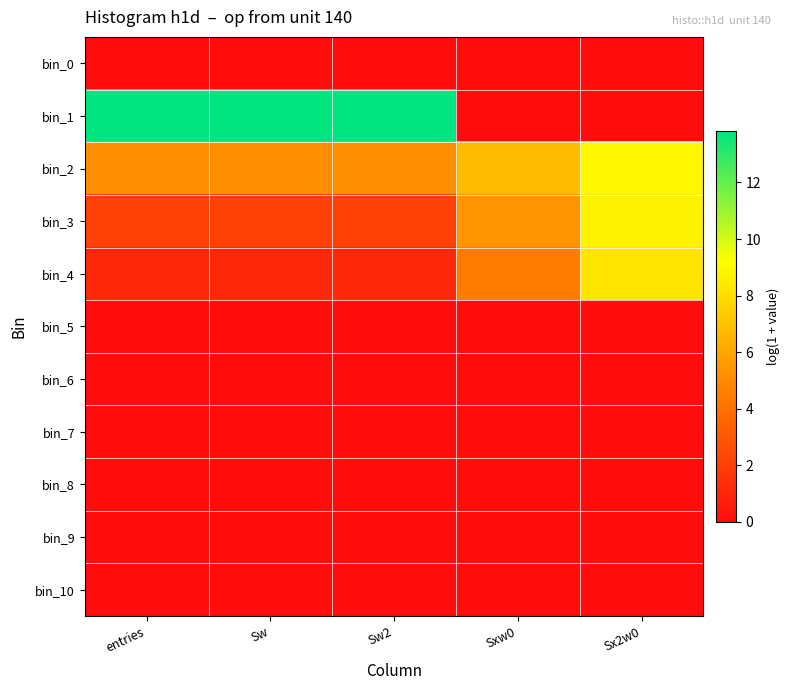

What is the difference between the highest and lowest values at Sw2?

13.8